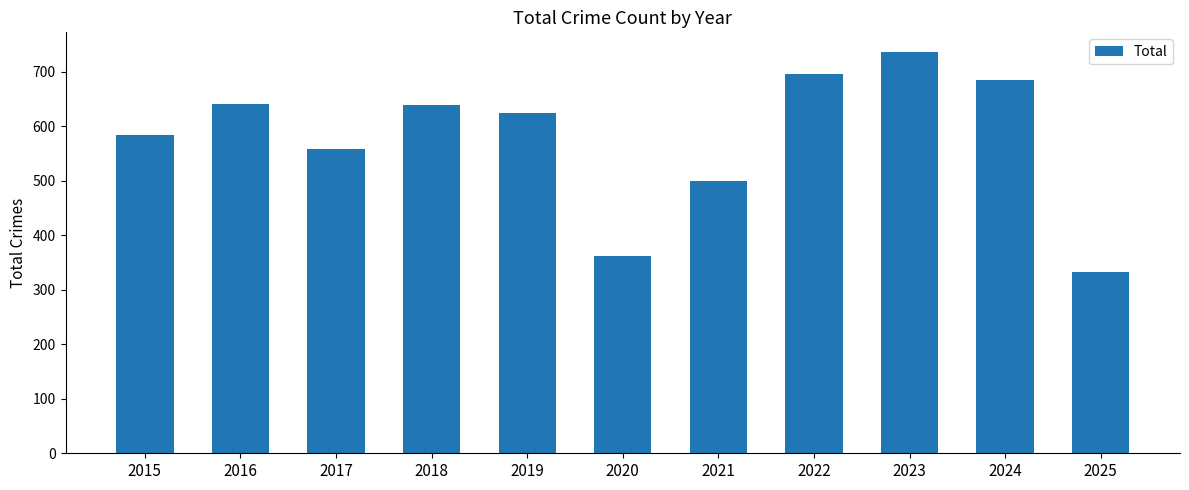

Approximately how many times larger is the value at 2024 compared to 2025?

2.1